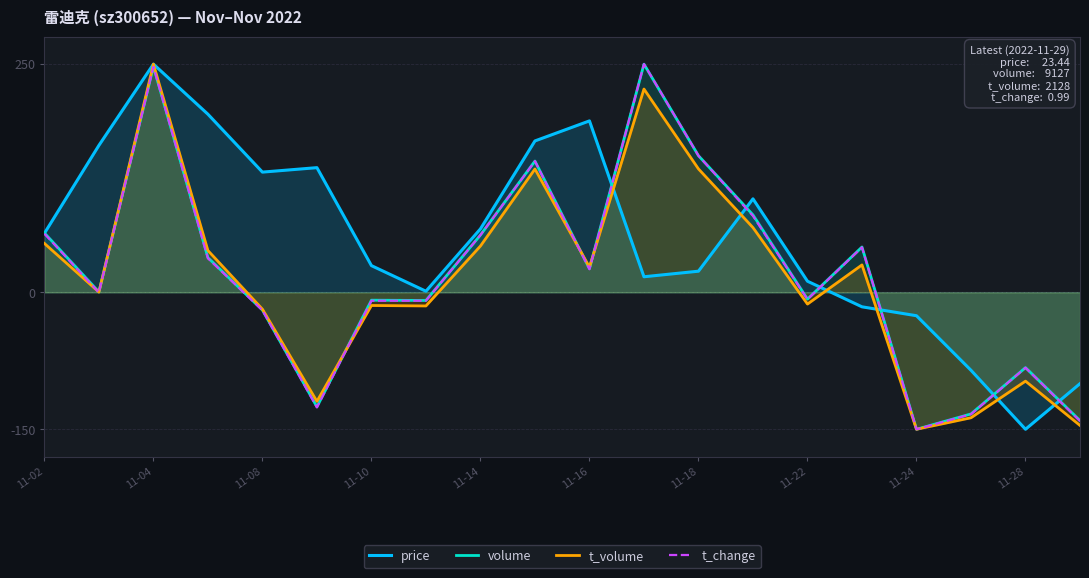

How many interior local peaks does the t_volume series have?

6